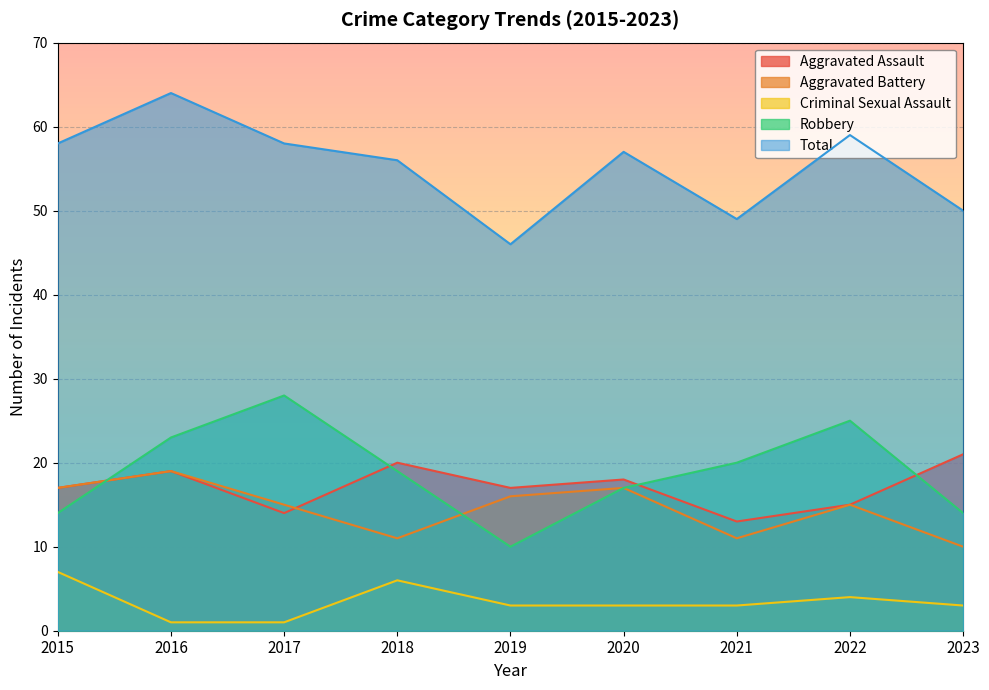

How many lines are shown in the chart?

5